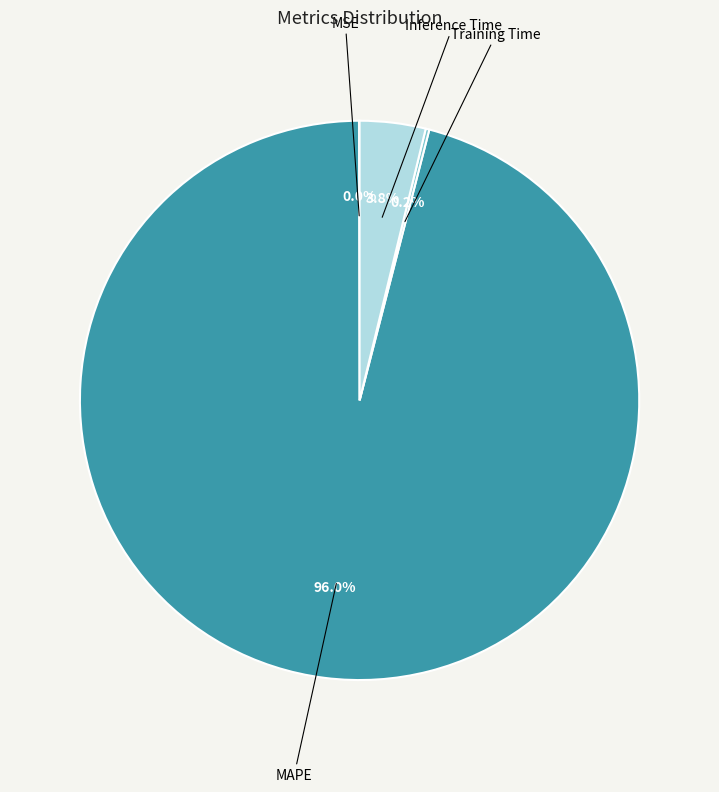

What is the largest slice in the pie chart?

MAPE